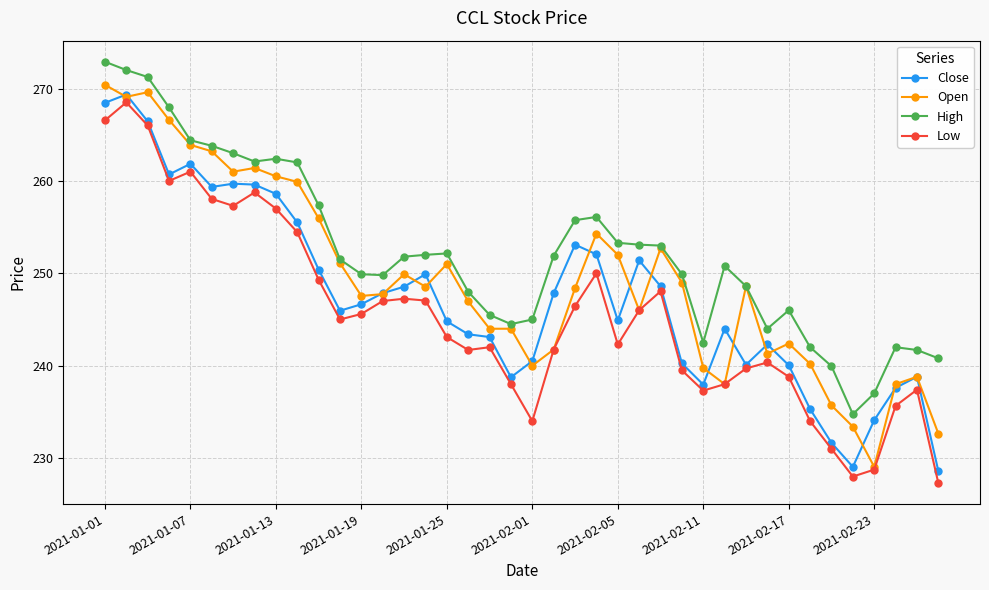

Which series has the largest total across all categories?

High